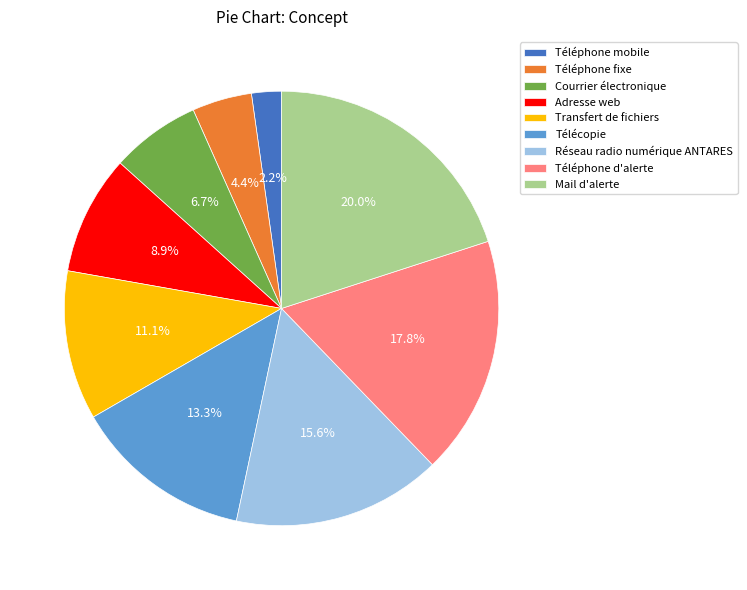

Combined, what portion of the pie is Téléphone mobile and Courrier électronique?

8.9%